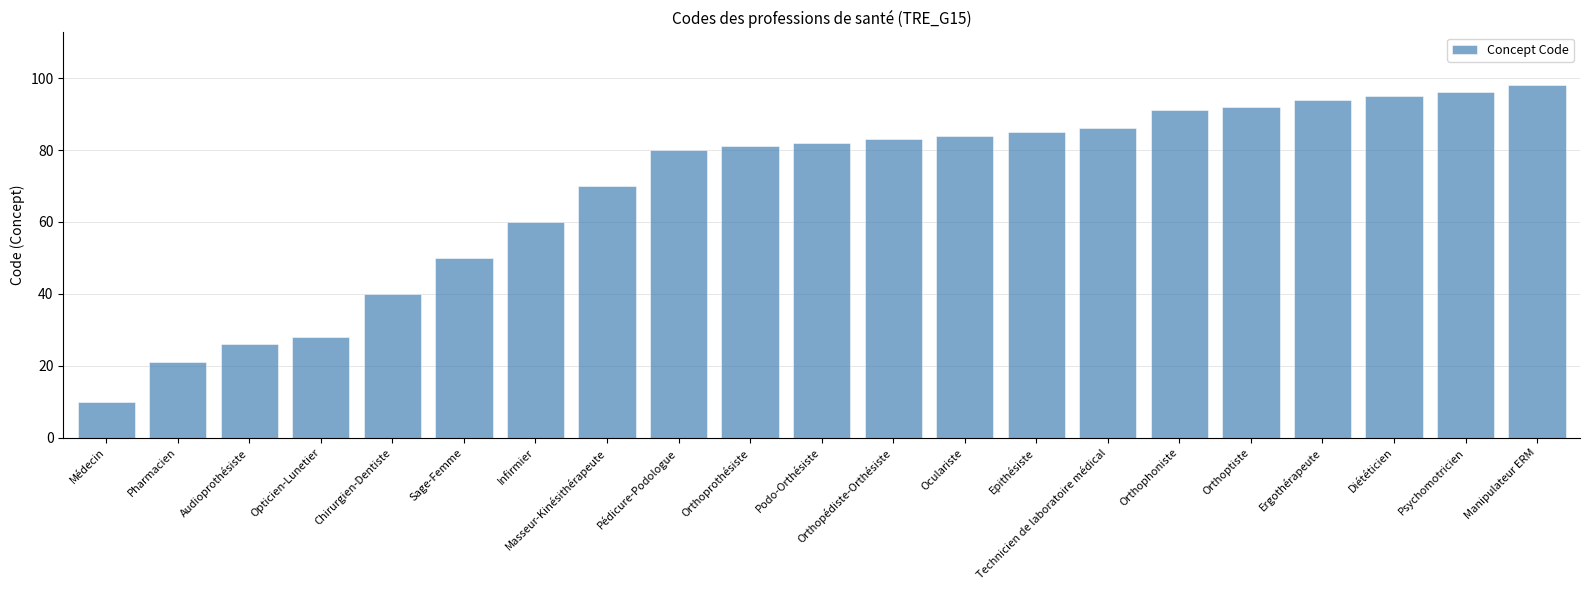

What is the sum of all values?

1452